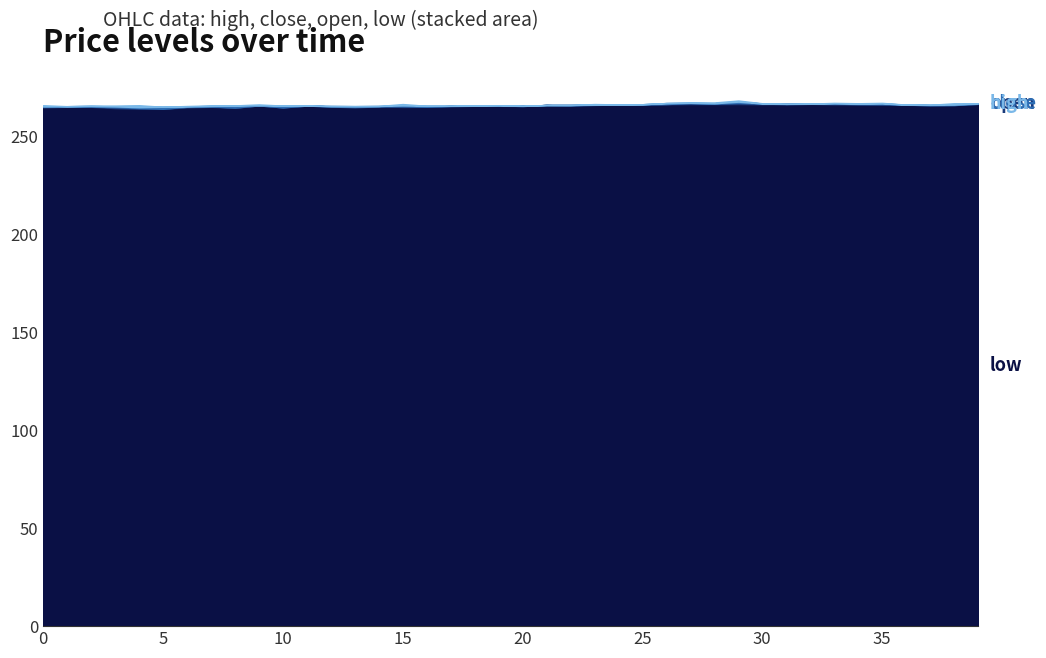

What are all the series names shown in the legend?

low, open, close, high